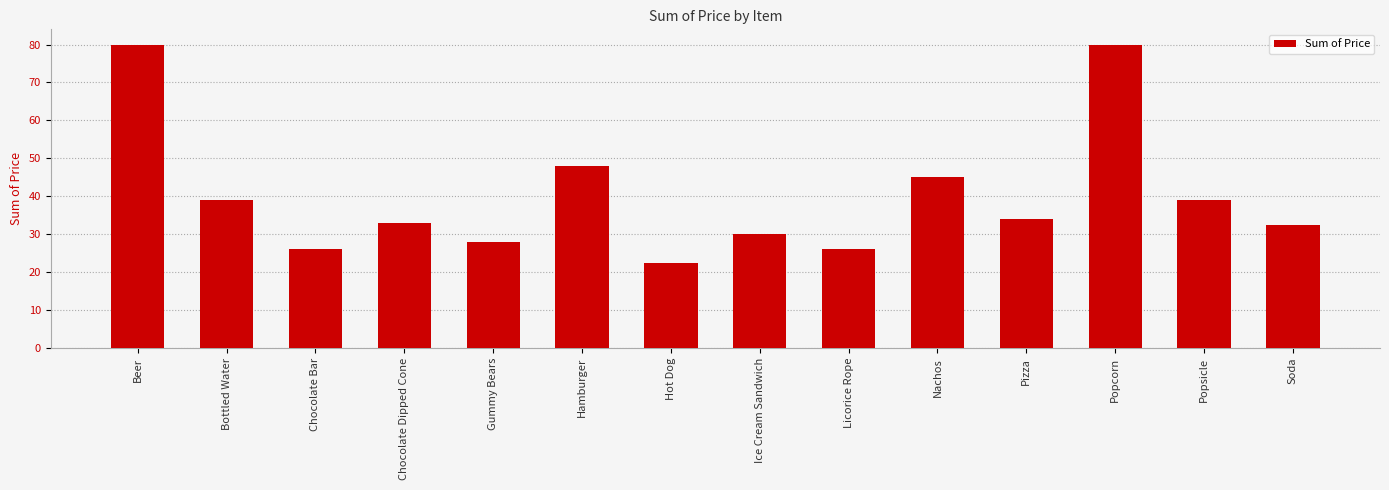

What is the difference between the second highest and minimum values?

57.5